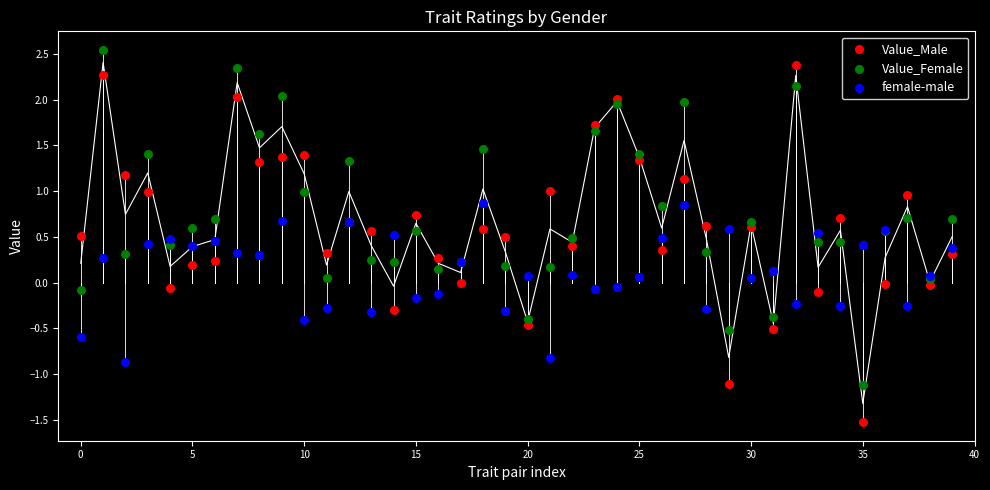

Which series contains the lowest Y value?

Value_Male